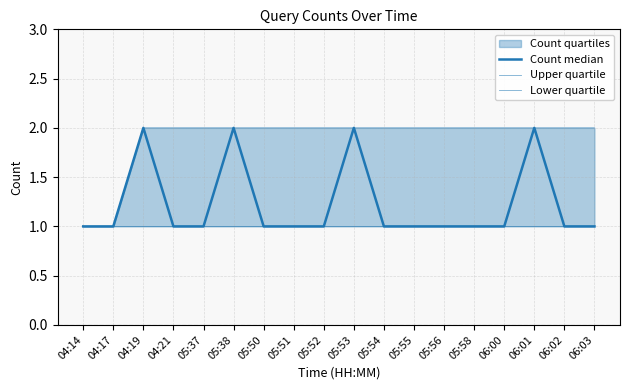

What is the sum of the Count median values at 05:58 and 05:54?

2